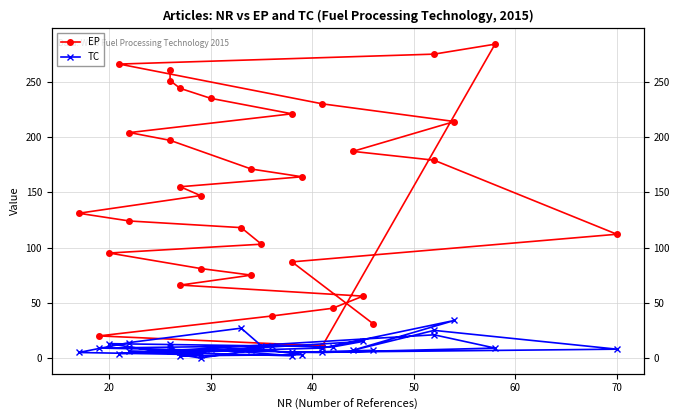

Count the number of data series in this chart.

2